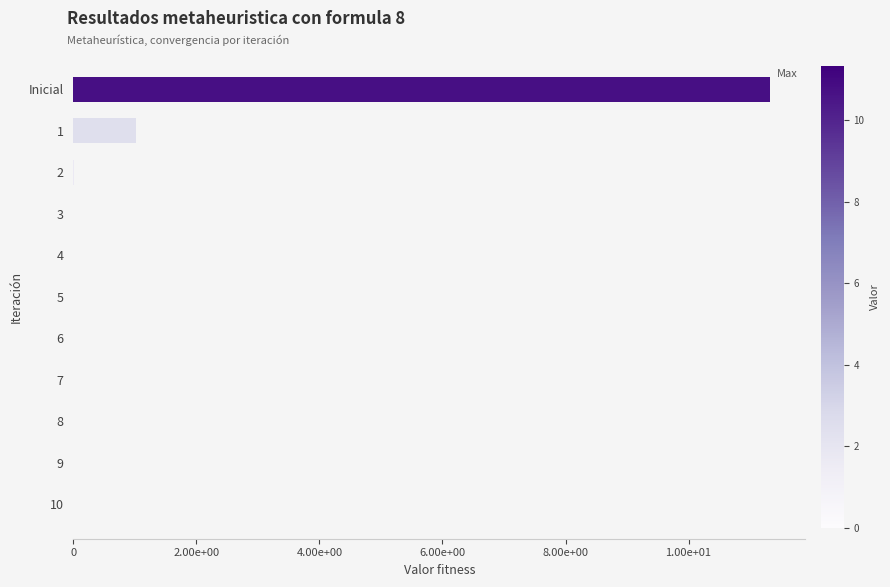

Are the bars horizontal?

Yes